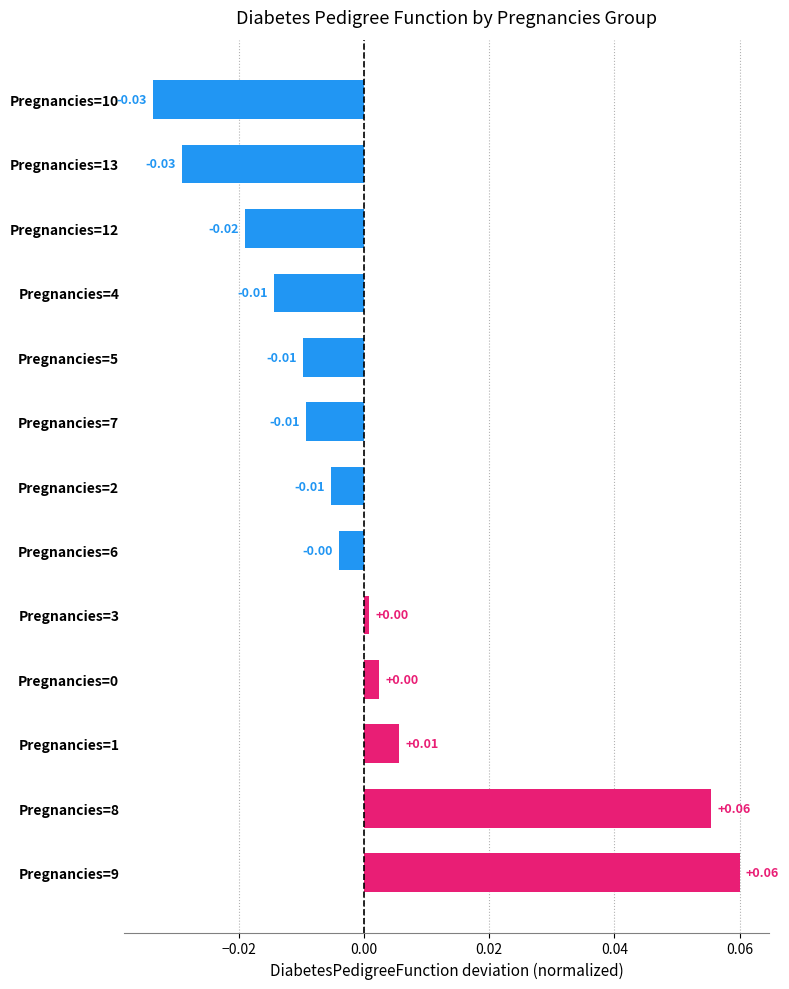

Between Pregnancies=13 and Pregnancies=9, which is larger?

Pregnancies=9